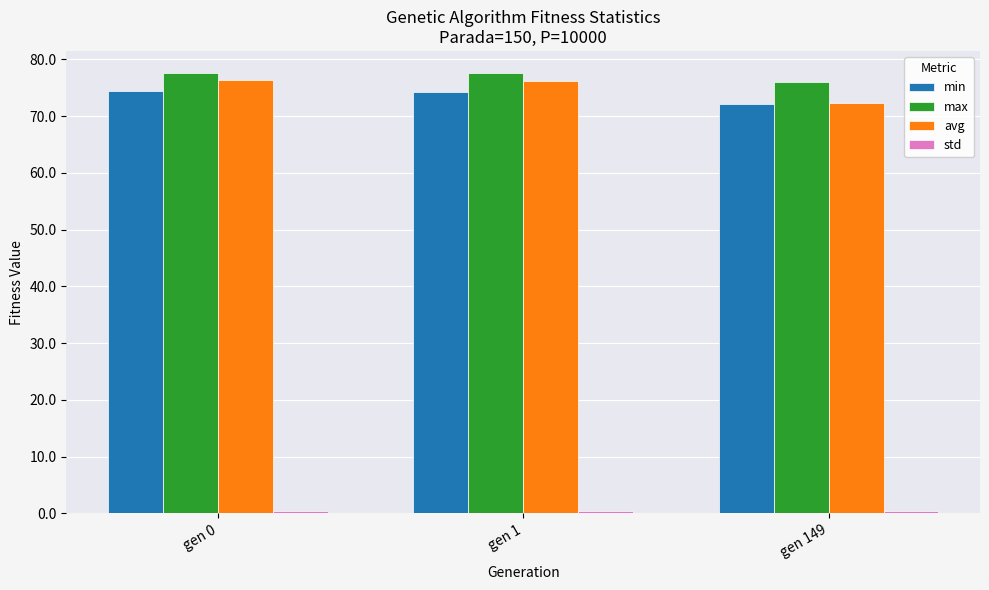

What is the difference between the maximum and minimum values in the max series?

1.6